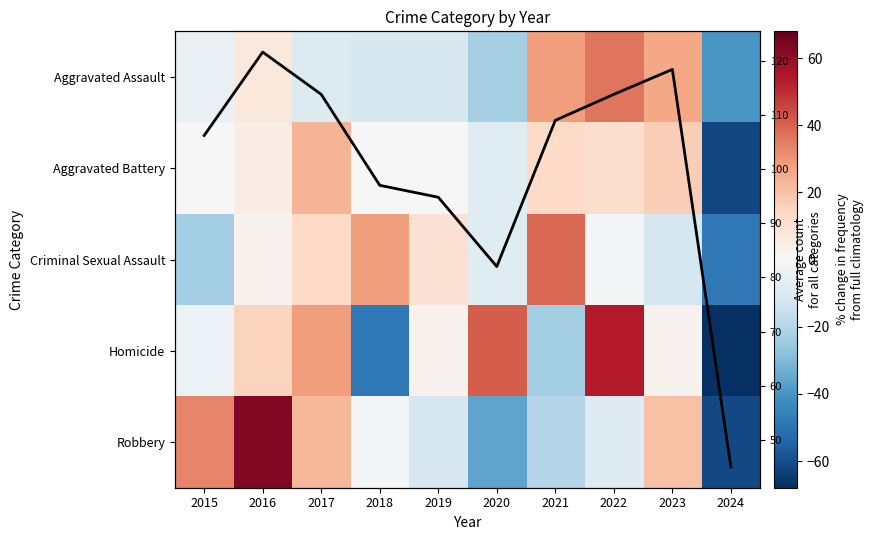

Which category has the highest value in the Homicide series?

2022